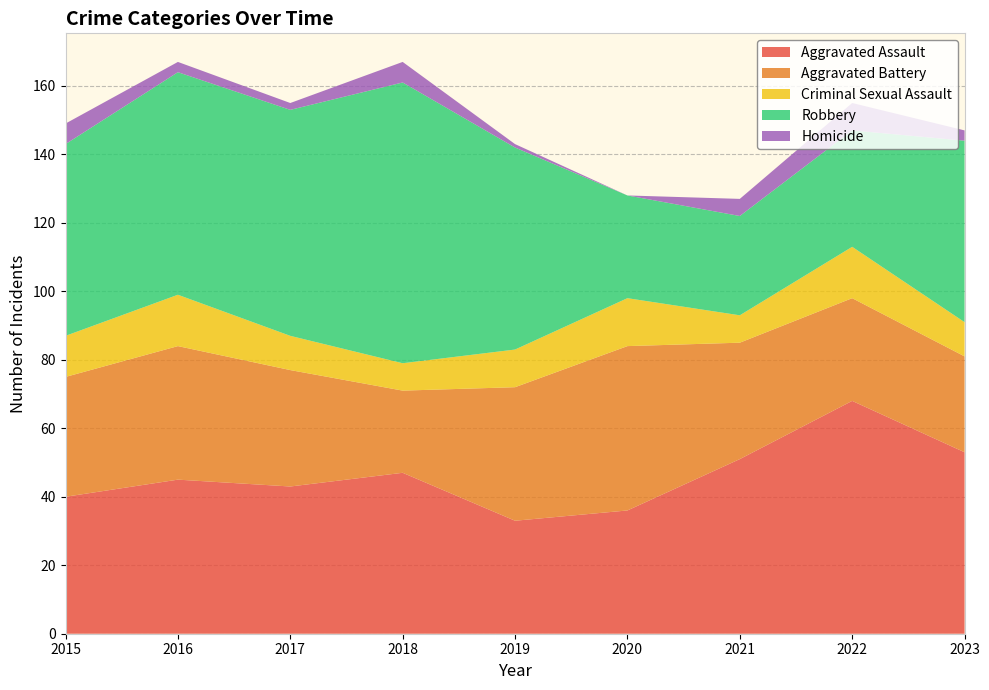

Reading left to right, extract all data points from this chart.

Aggravated Assault: 2015=40	2016=45	2017=43	2018=47	2019=33	2020=36	2021=51	2022=68	2023=53
Aggravated Battery: 2015=35	2016=39	2017=34	2018=24	2019=39	2020=48	2021=34	2022=30	2023=28
Criminal Sexual Assault: 2015=12	2016=15	2017=10	2018=8	2019=11	2020=14	2021=8	2022=15	2023=10
Robbery: 2015=56	2016=65	2017=66	2018=82	2019=59	2020=30	2021=29	2022=34	2023=53
Homicide: 2015=6	2016=3	2017=2	2018=6	2019=1	2020=0	2021=5	2022=8	2023=3